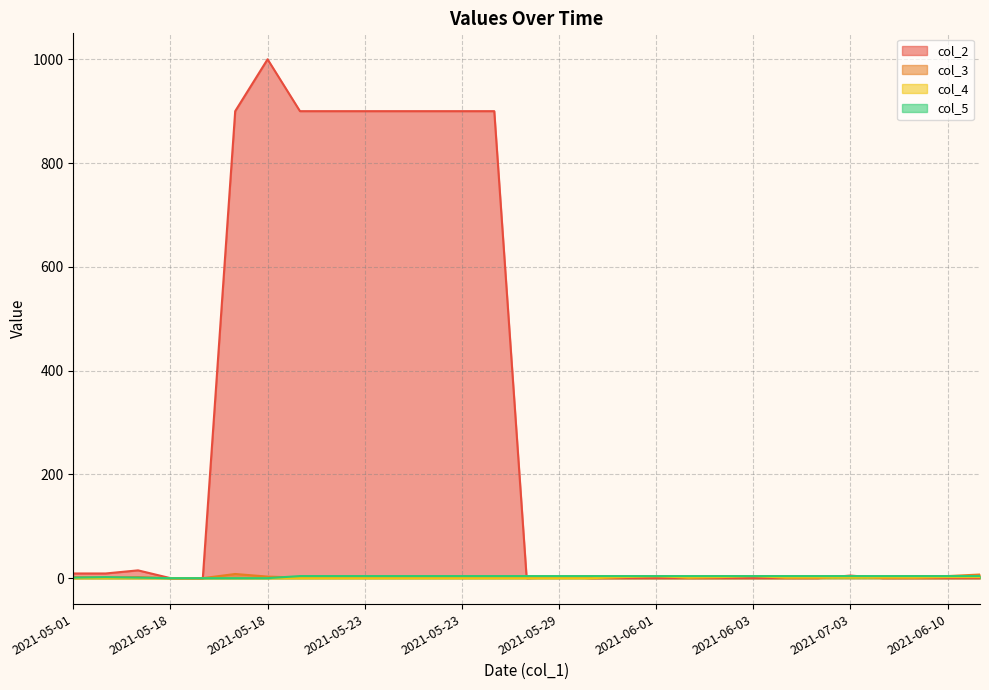

How many lines are shown in the chart?

4